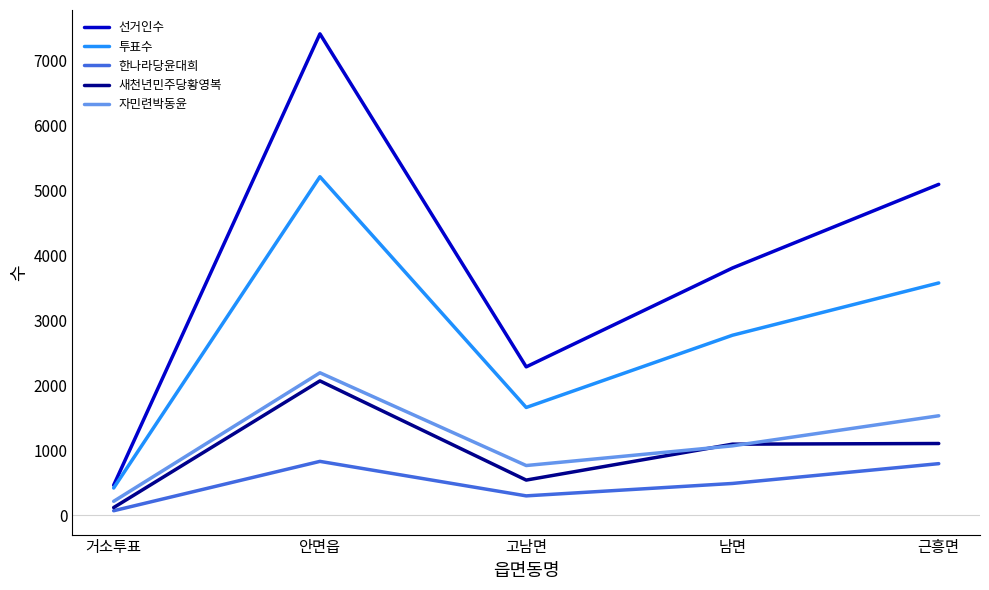

Is it true that 새천년민주당황영복 equals 1943 at 남면?

False